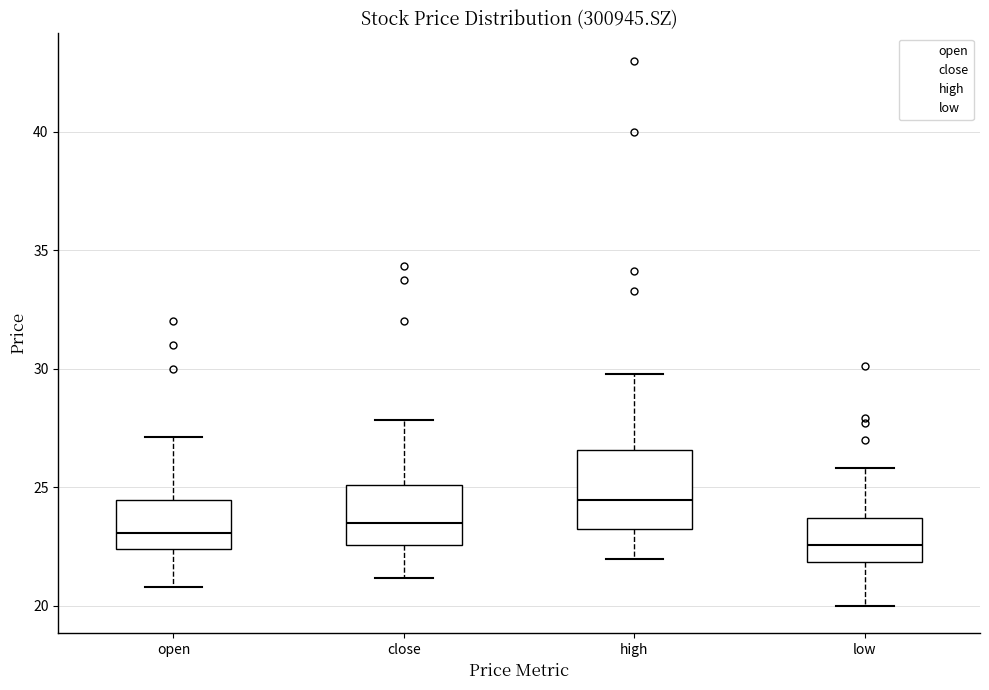

Reading left to right, read every box against the y-axis: the position of its median line, the range the box covers, and the ends of its whiskers. The values are not printed on the chart, so give them approximately, as read against the axis.

open: median 23.0, box 22.5 to 24.5, whiskers 21.0 to 27.0
close: median 23.5, box 22.5 to 25.0, whiskers 21.0 to 28.0
high: median 24.5, box 23.5 to 26.5, whiskers 22.0 to 30.0
low: median 22.5, box 22.0 to 23.5, whiskers 20.0 to 26.0